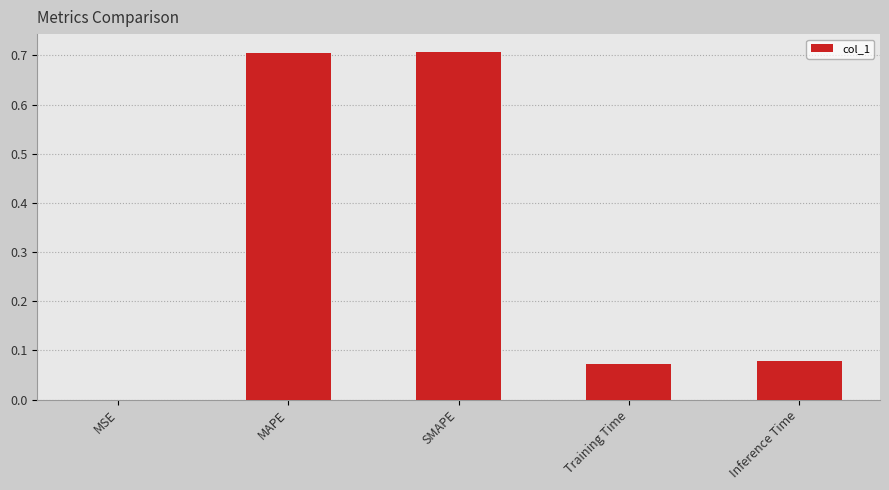

Which has a higher value, SMAPE or Inference Time?

SMAPE